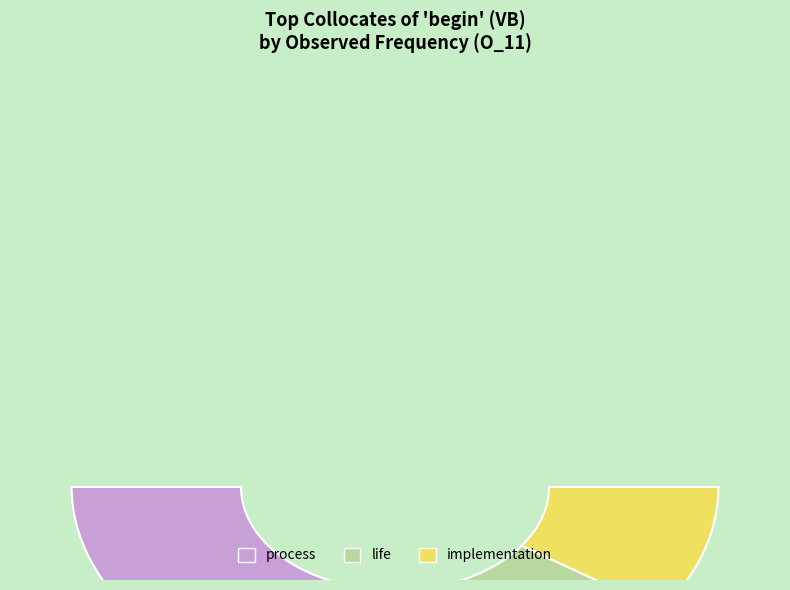

To the nearest percent, what is the difference between the largest and smallest slice percentages?

17%